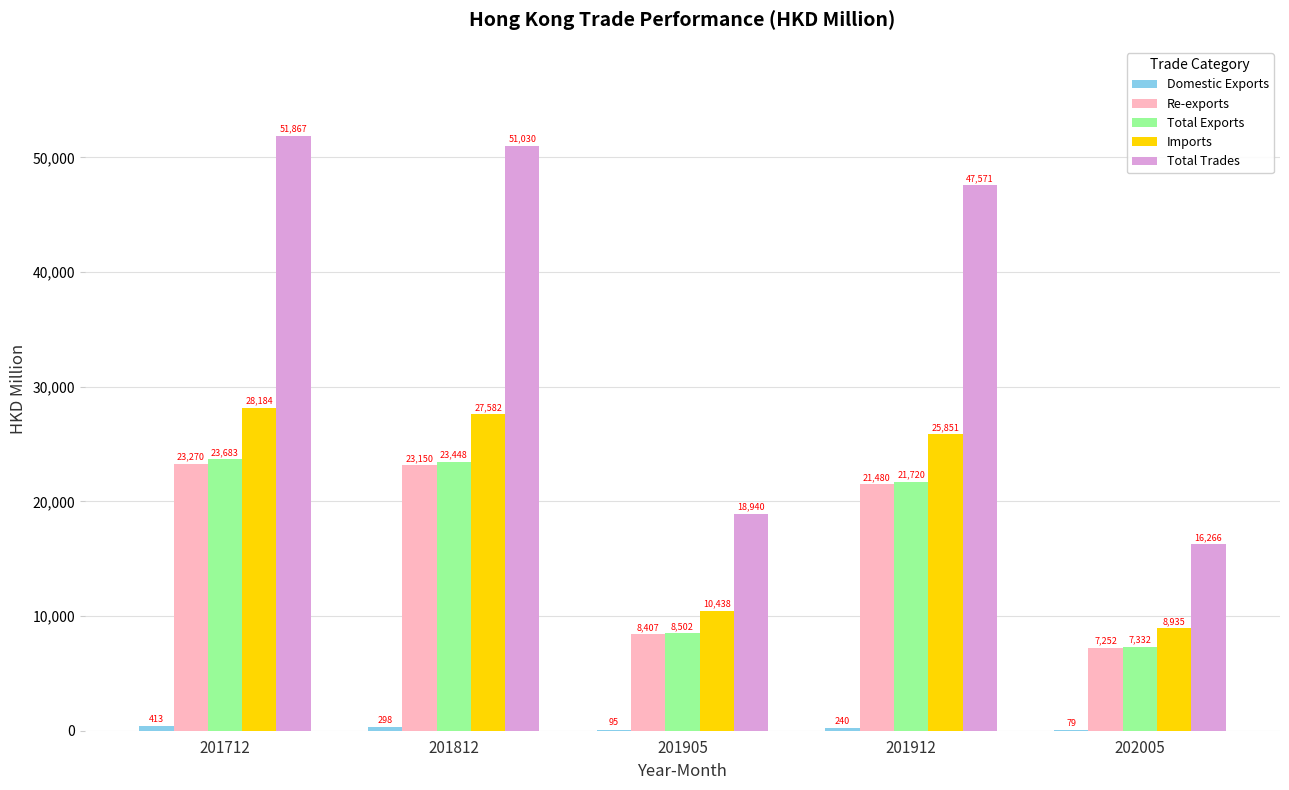

Which series changed the most between 201712 and 202005?

Total Trades